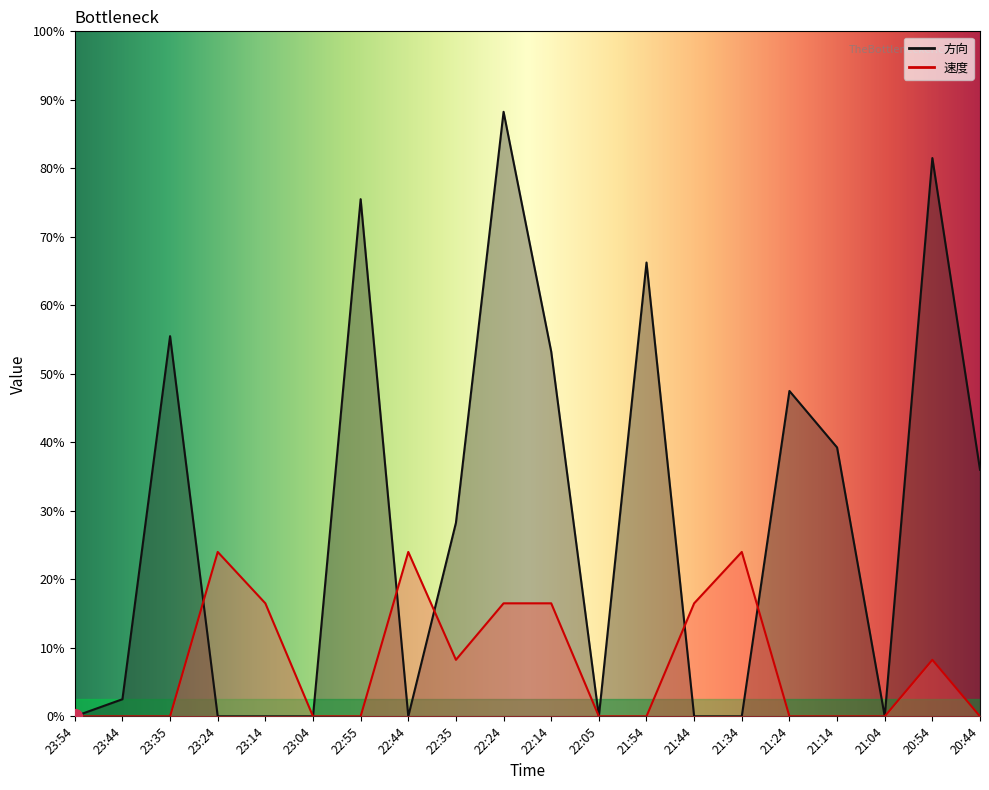

At which label is 方向 closest to 176?

21:24